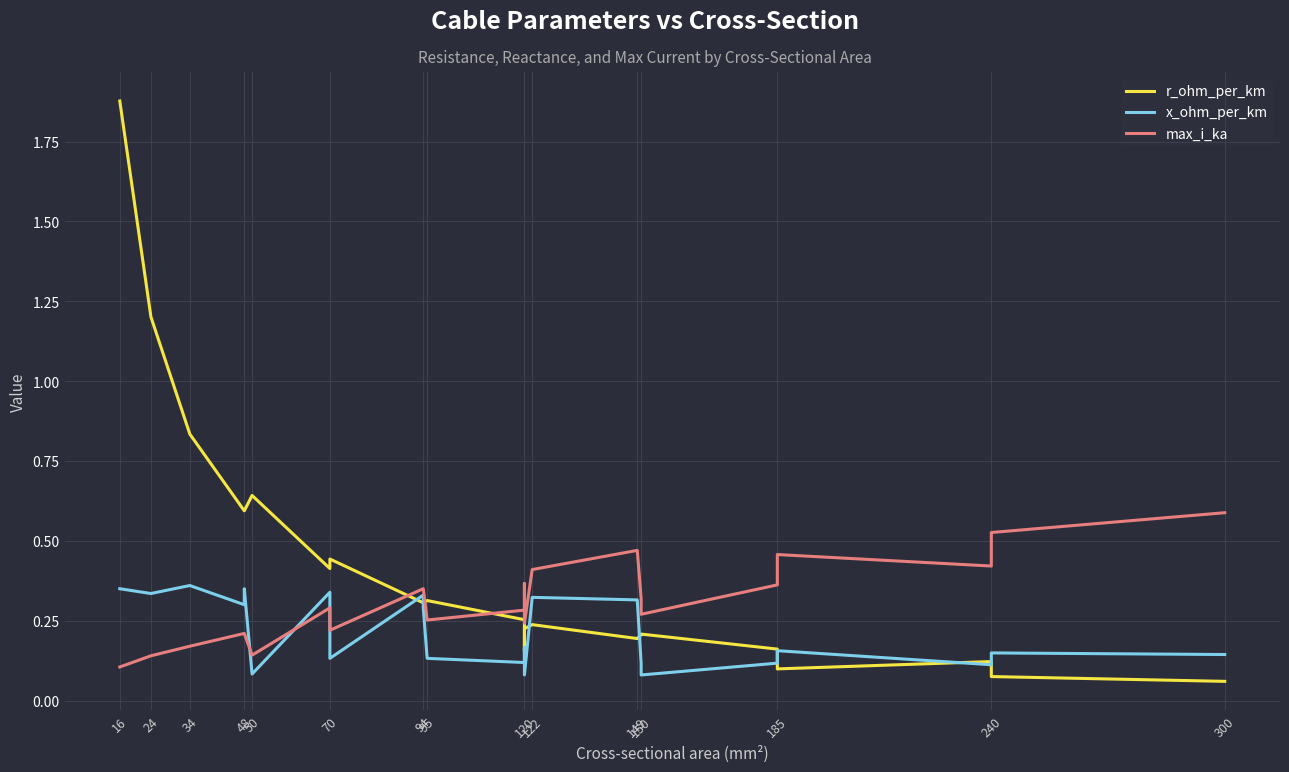

How many lines are shown in the chart?

3